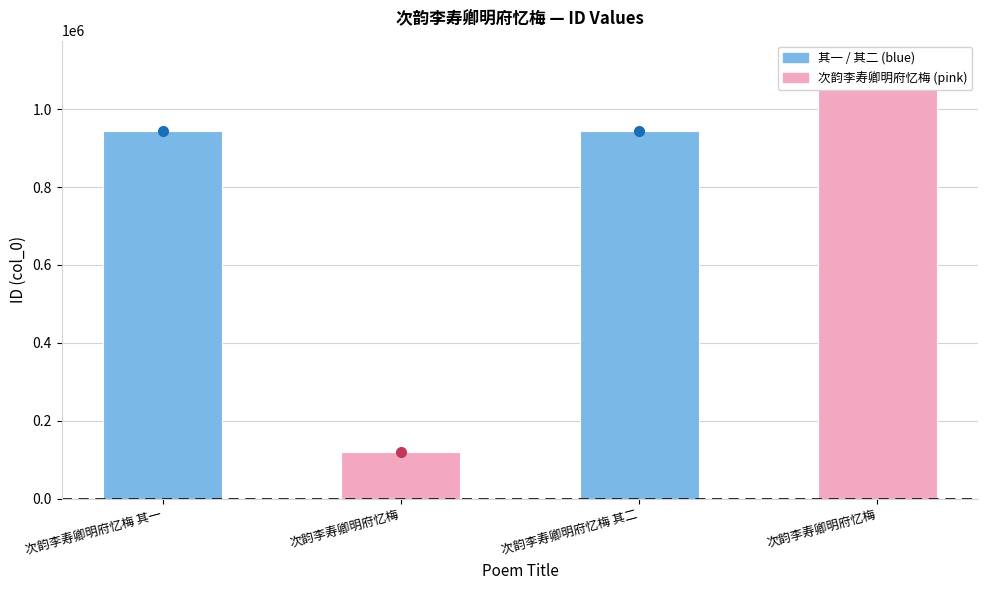

Rank the categories by value from lowest to highest.

次韵李寿卿明府忆梅, 次韵李寿卿明府忆梅 其二, 次韵李寿卿明府忆梅 其一, 次韵李寿卿明府忆梅